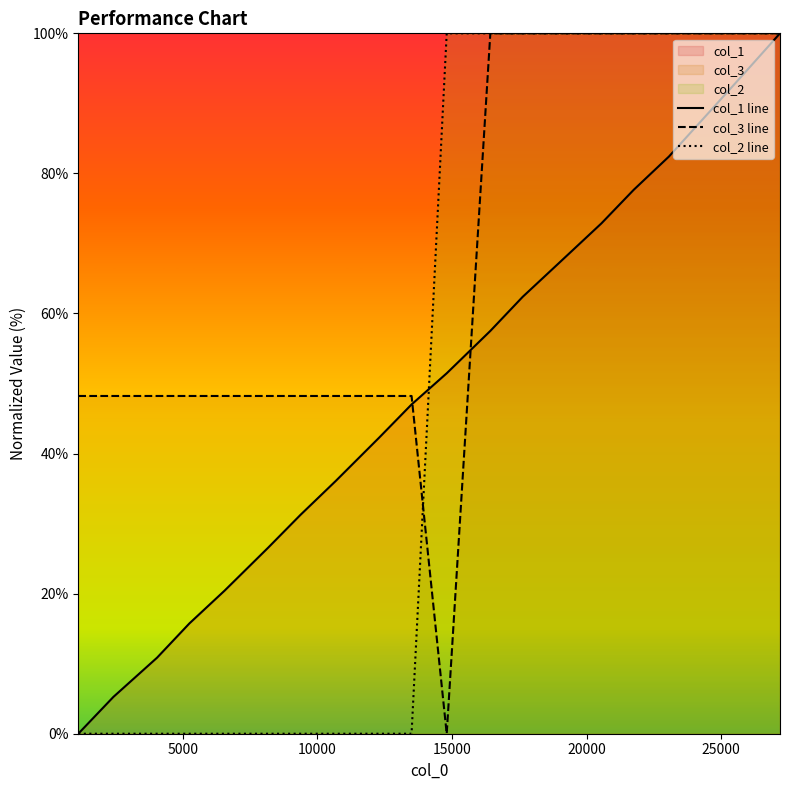

What is the maximum value shown in the chart?

100.0